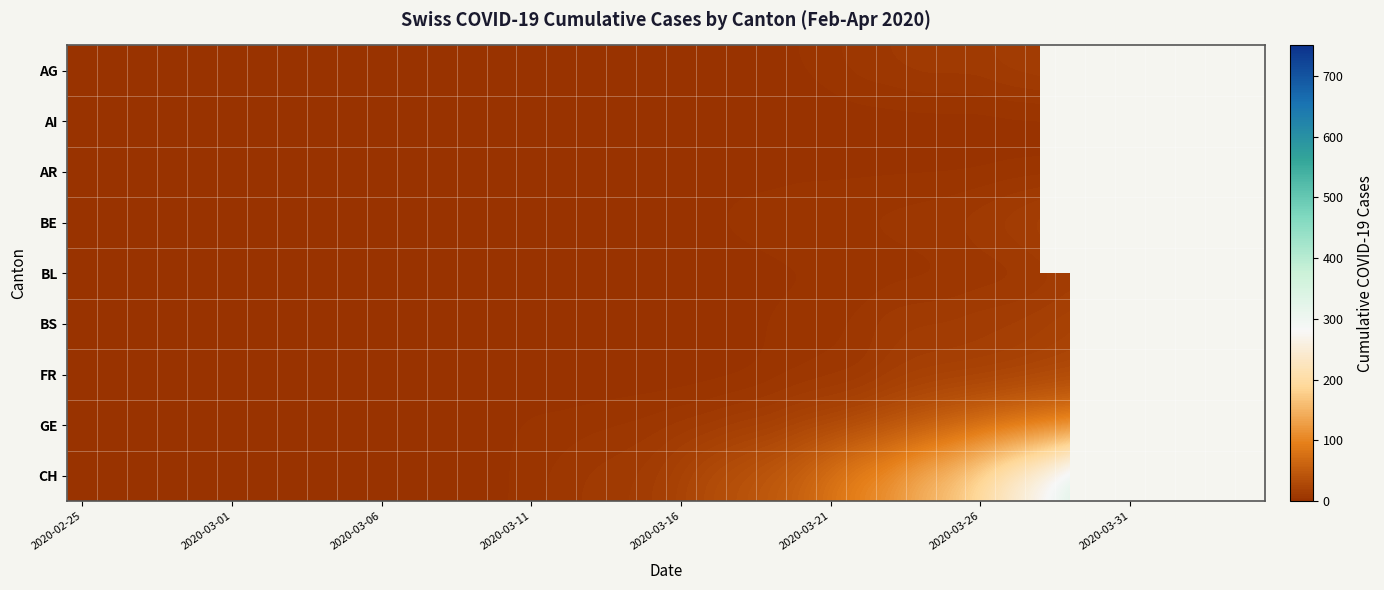

How many categories are shown in the chart?

40